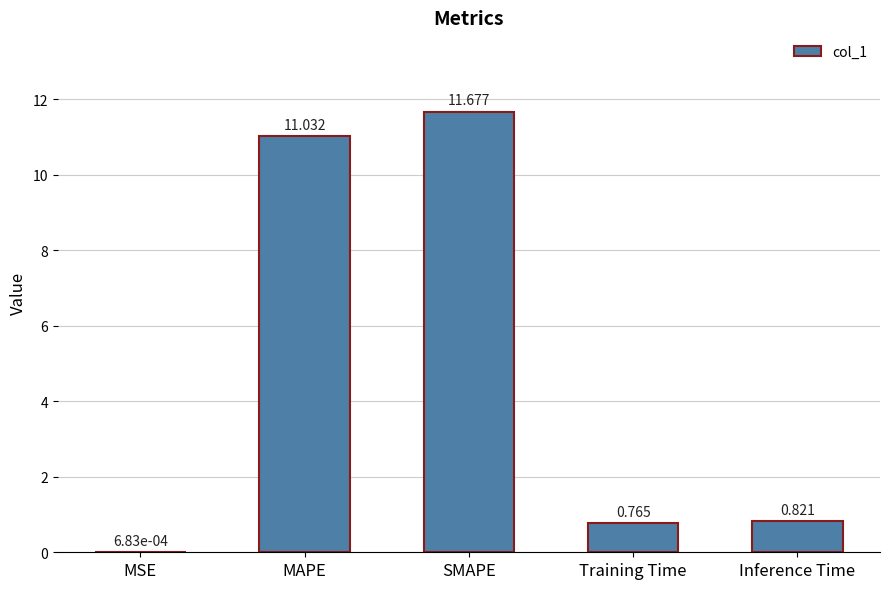

Between MAPE and SMAPE, which is larger?

SMAPE